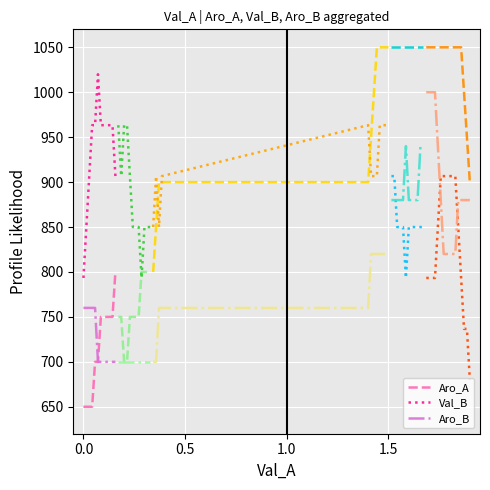

True or false: Aro_B and Aro_A cross at least once.

False